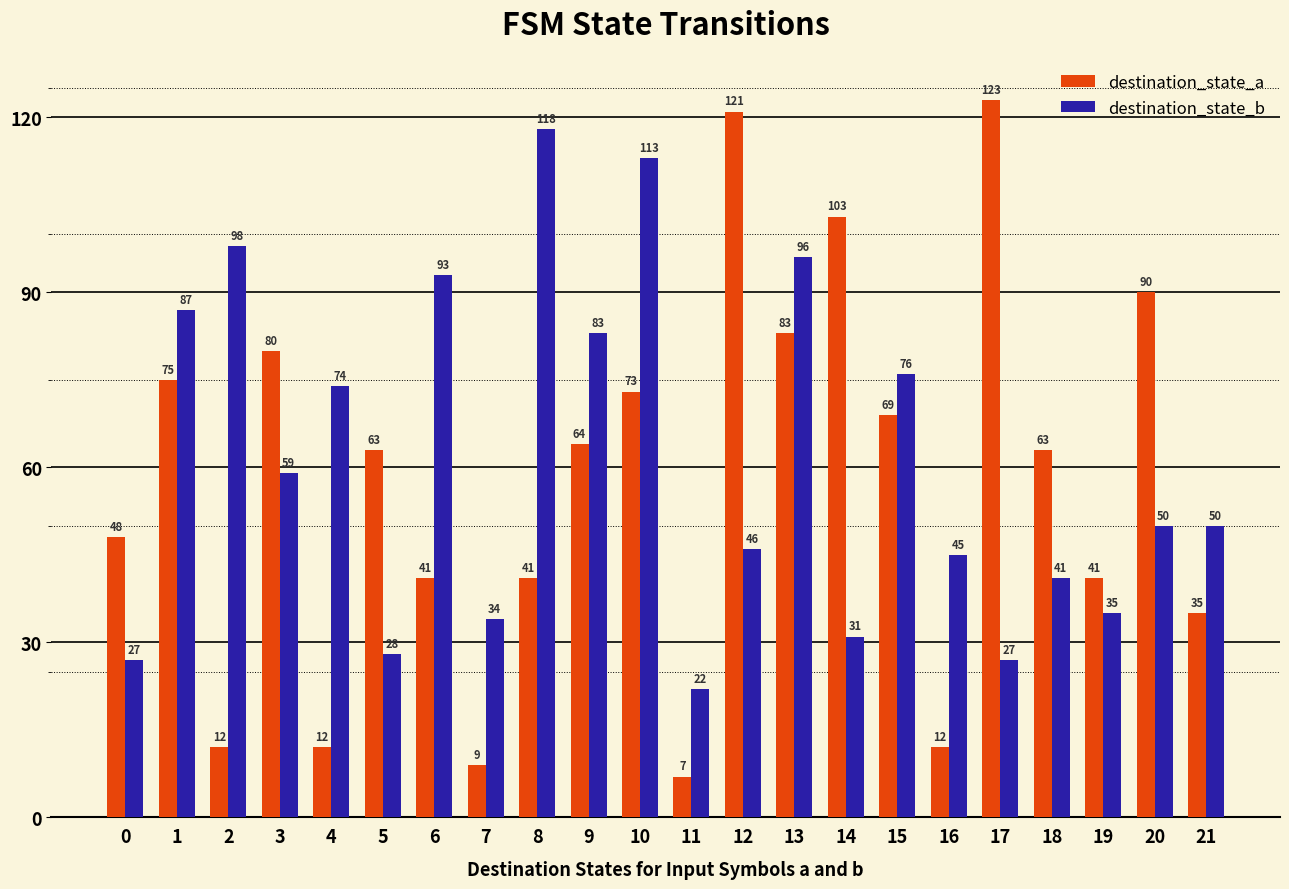

Rank the series at 10 from highest to lowest value.

destination_state_b, destination_state_a